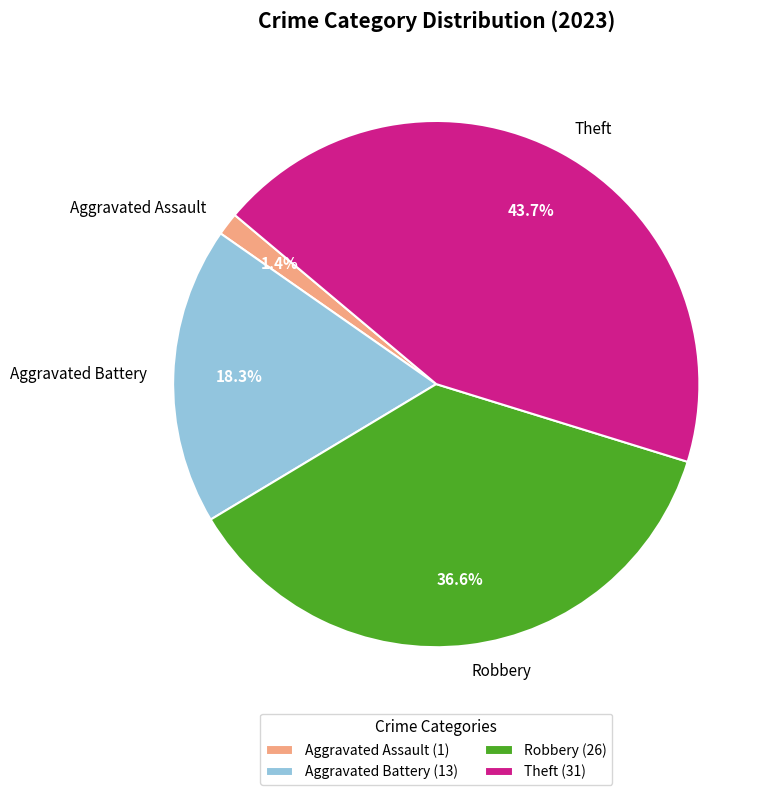

Count the number of slices in the pie.

4